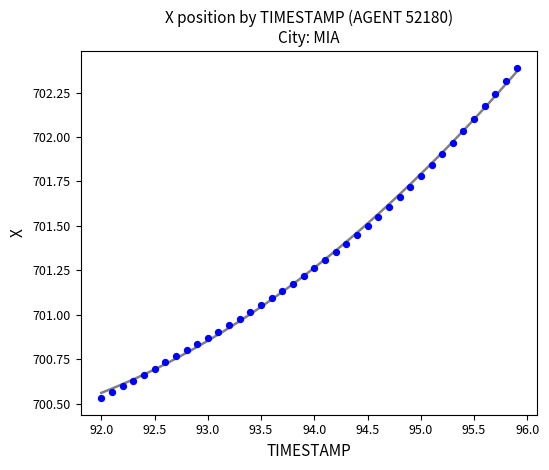

What is the range of X values (max minus min)?

3.9